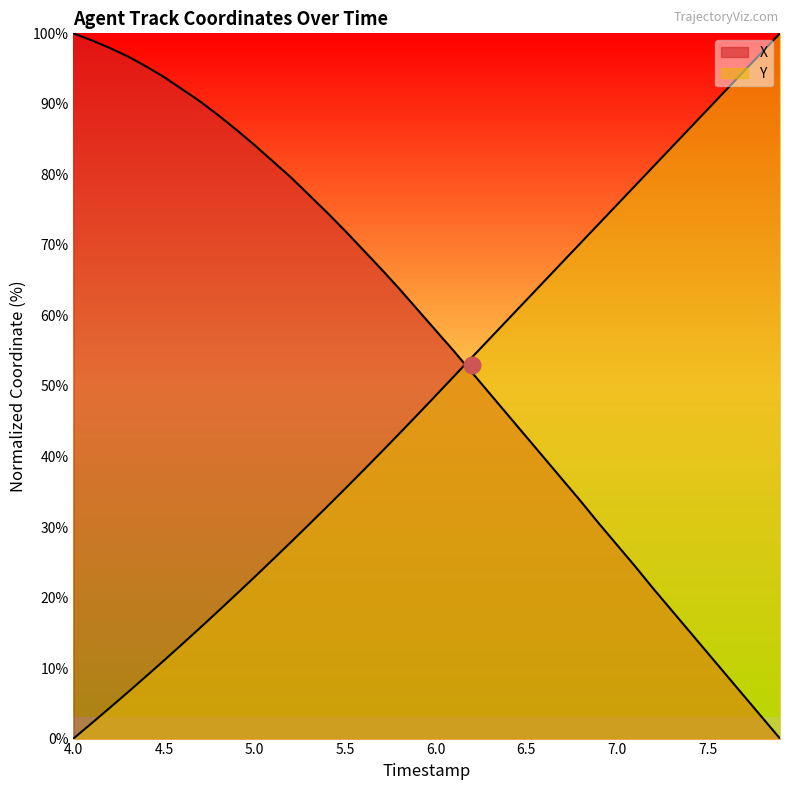

How many lines are shown in the chart?

2